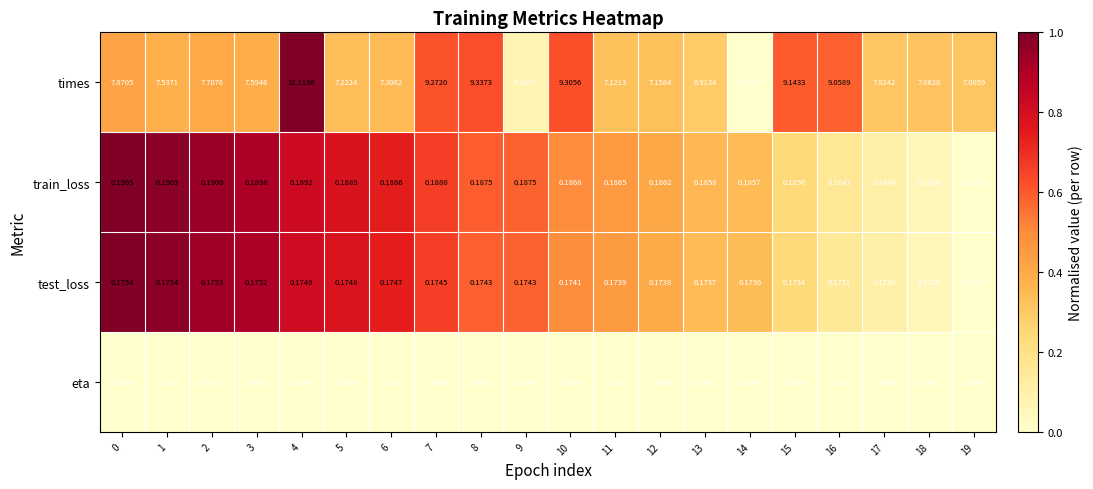

How many data points does each series have?

20